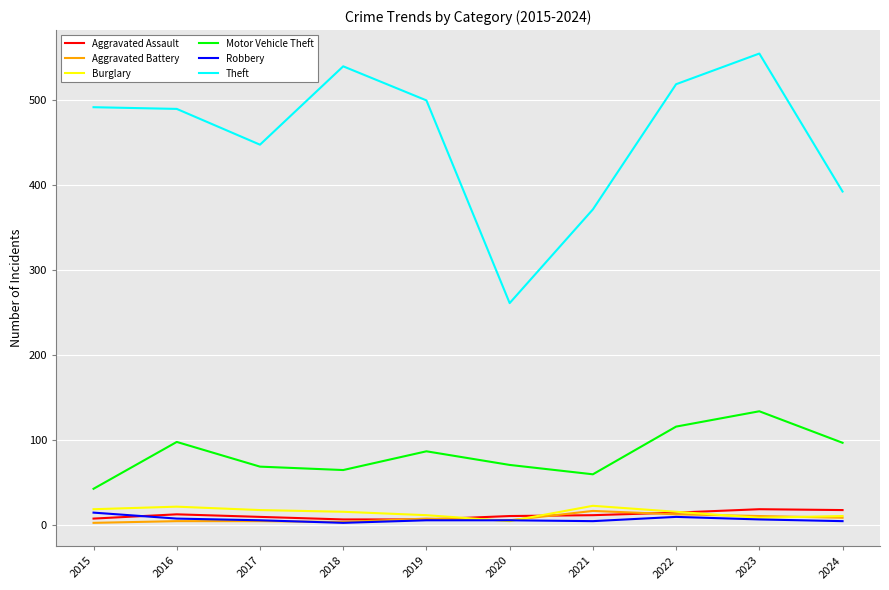

In Aggravated Battery, how many points are lower than both neighbors (excluding endpoints)?

2